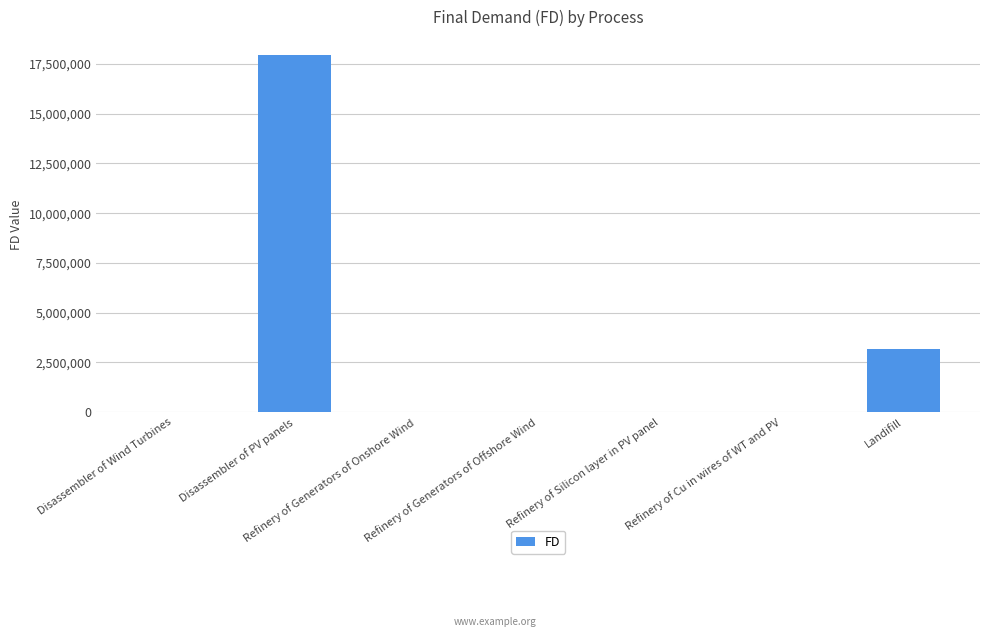

Between Disassembler of Wind Turbines and Disassembler of PV panels, which is larger?

Disassembler of PV panels